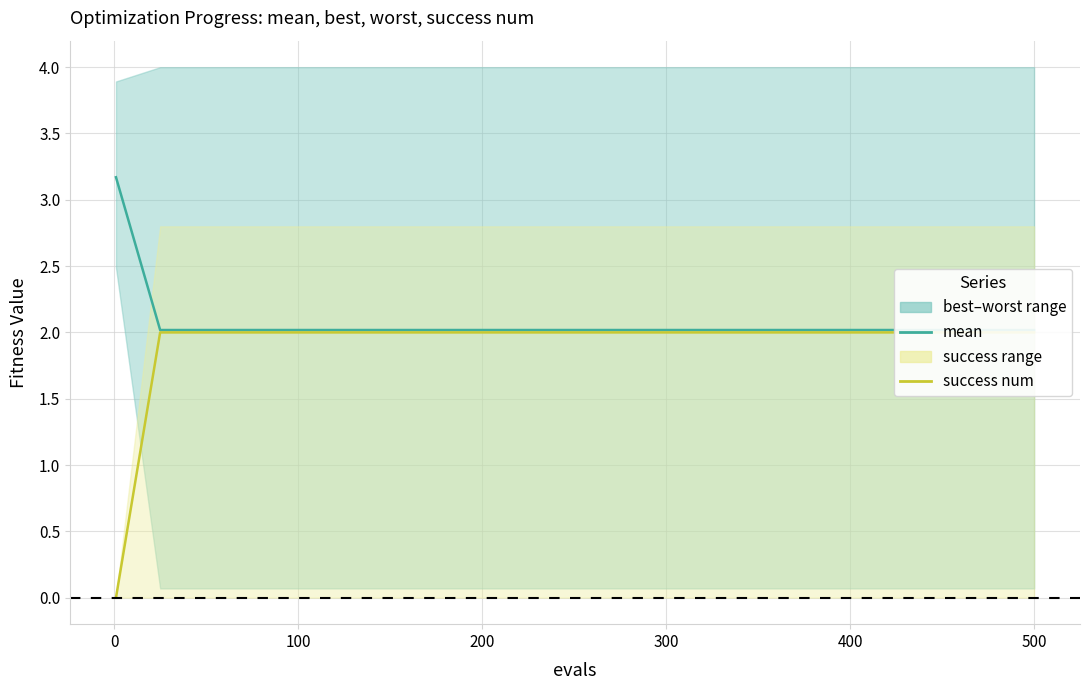

What is the label of the 13th point from the right?

200